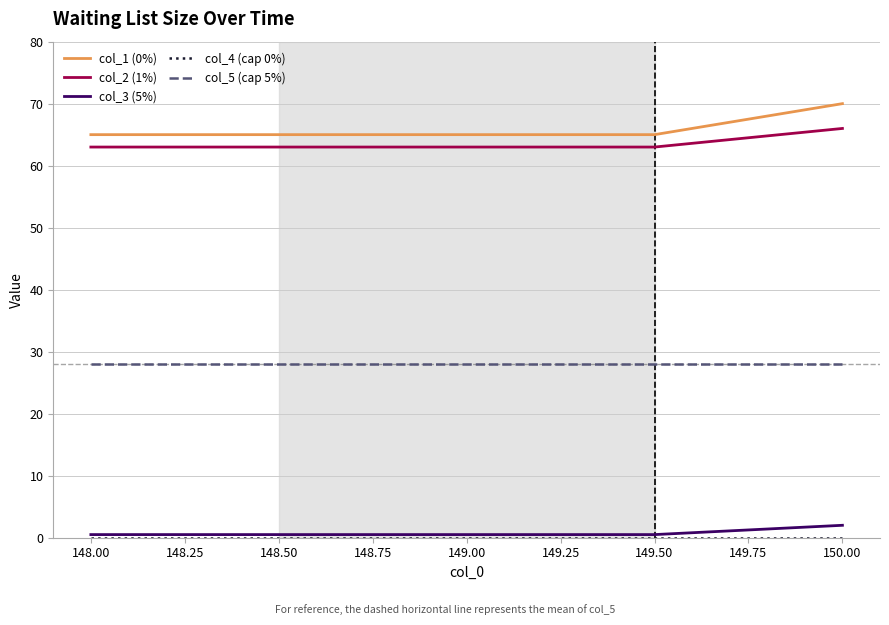

What is the minimum value for col_2 (1%)?

63.0